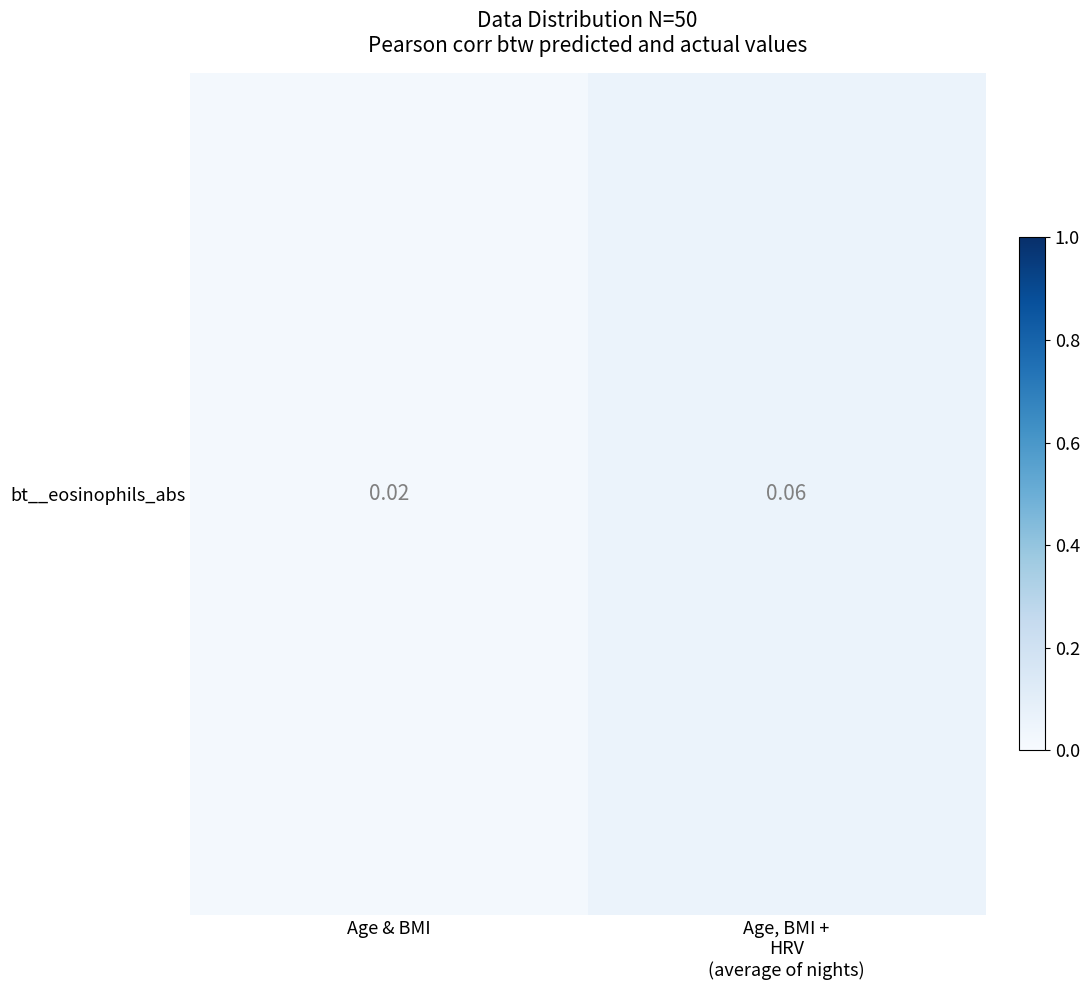

Rank the categories by value from lowest to highest.

Age & BMI, Age, BMI +
HRV
(average of nights)